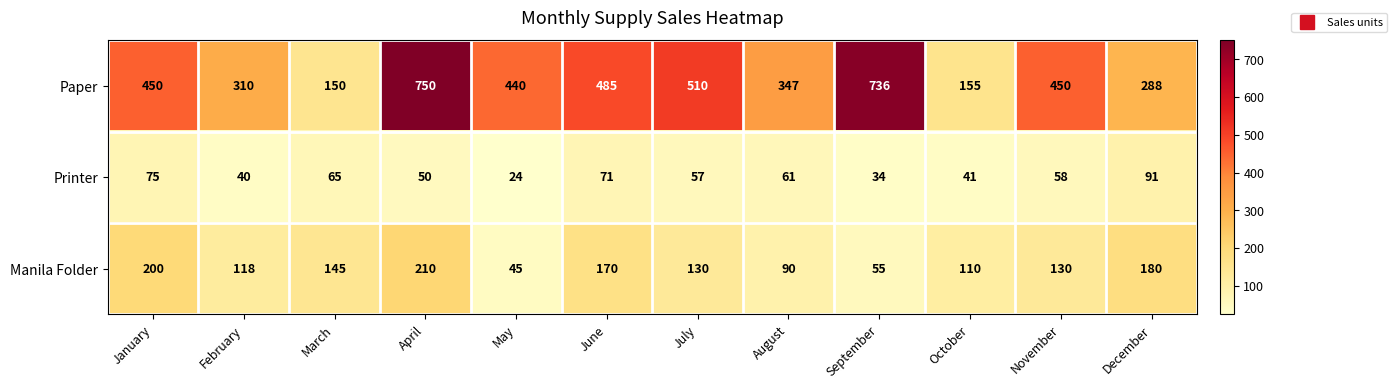

What is the difference between the second highest and second lowest values in the Paper series?

581